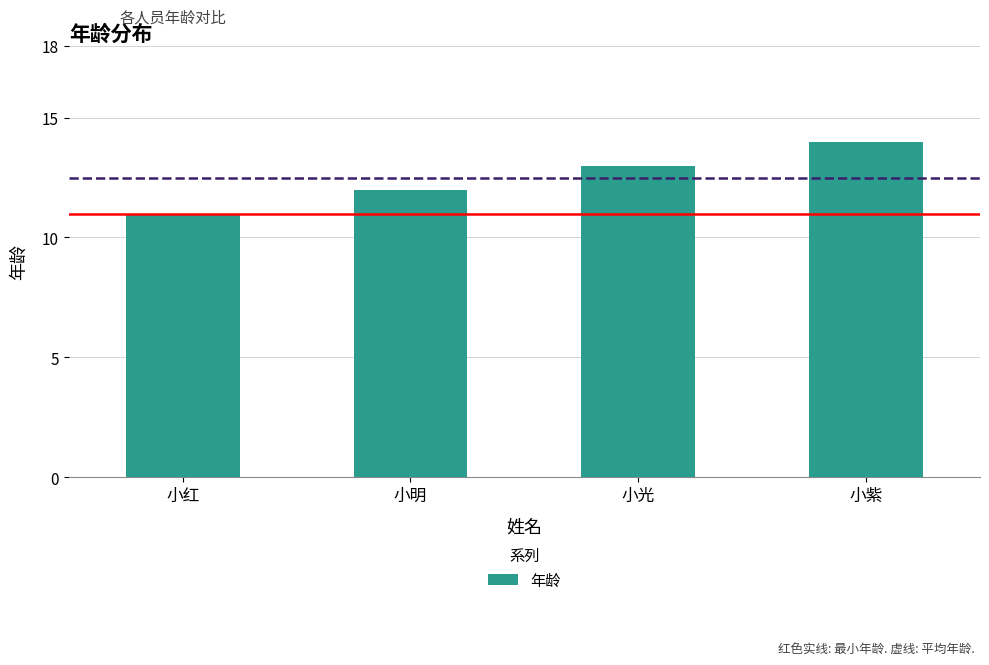

What position from the right is 小明?

3